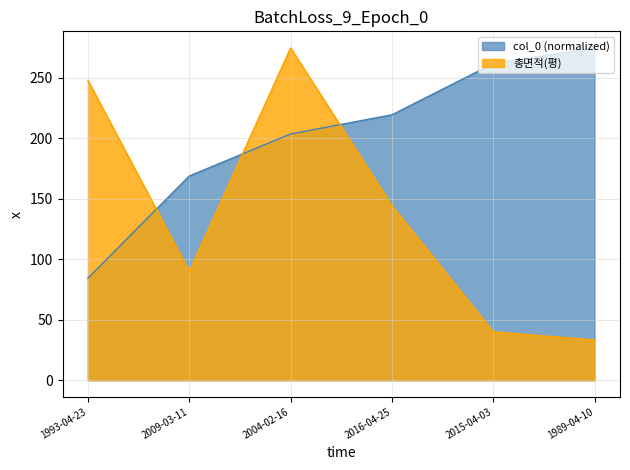

What is the total value across all series at 2015-04-03?

301.9